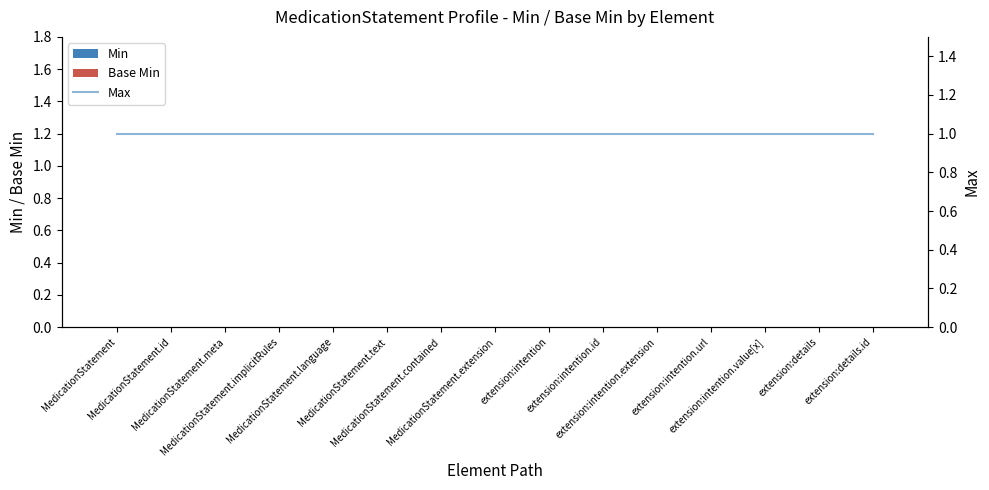

What is the label of the 5th bar from the right?

extension:intention.extension